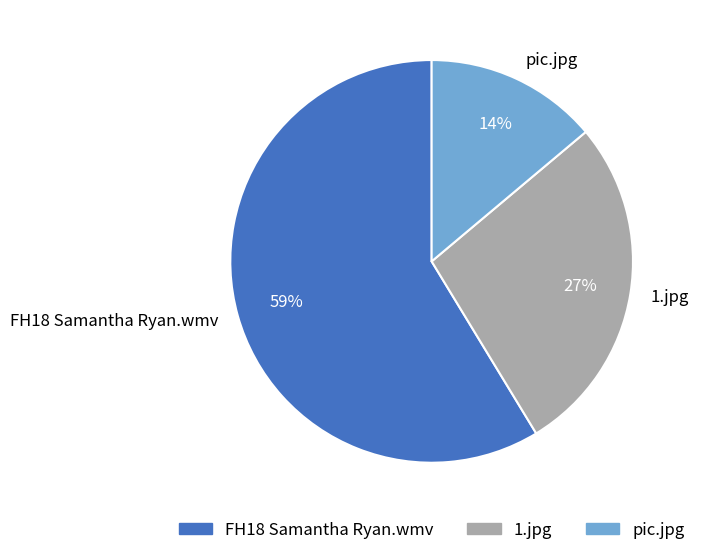

Which category has the smallest portion of the pie?

pic.jpg